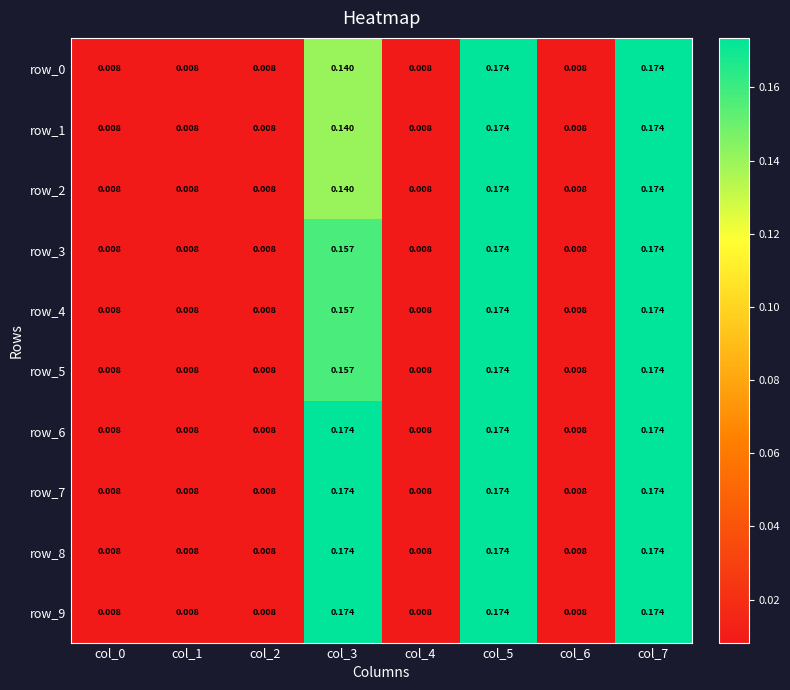

At which category is the sum across all series the highest?

col_5